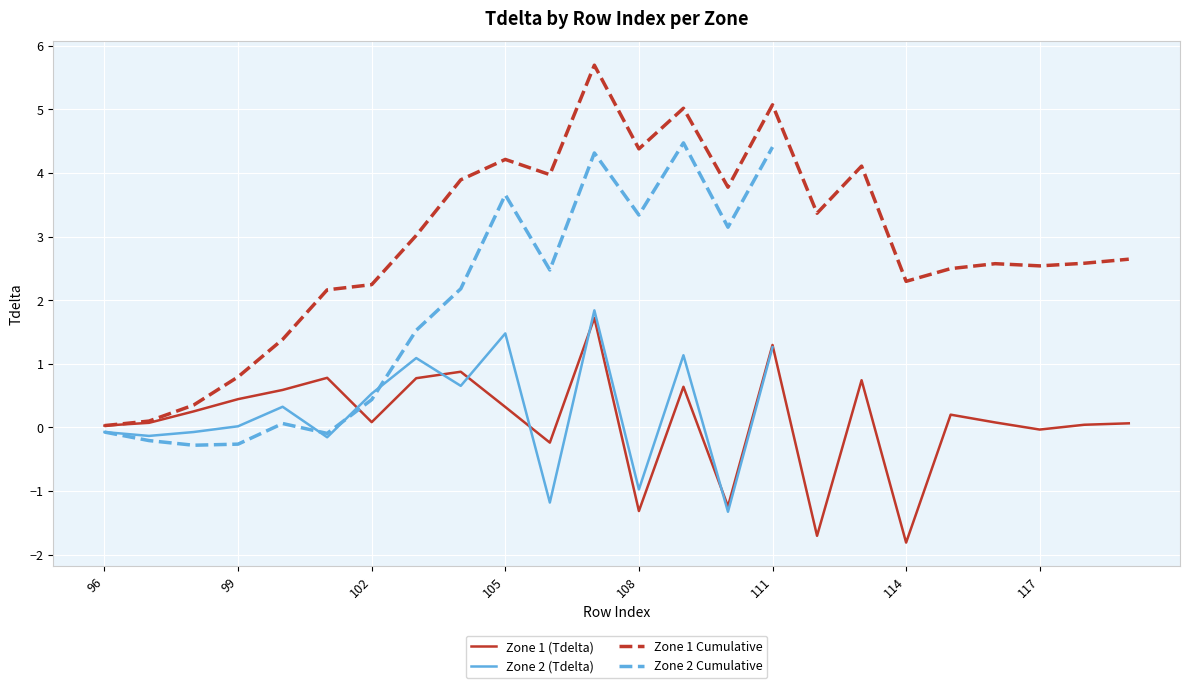

The value at 98 is 0.1. True or false?

False